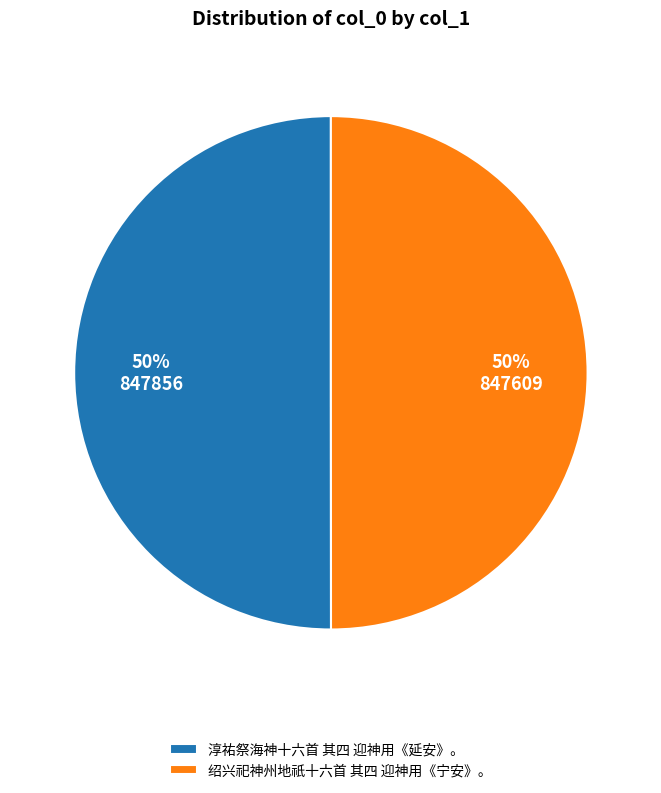

The 淳祐祭海神十六首 其四 迎神用《延安》。 slice represents 36% of the pie. True or false?

False